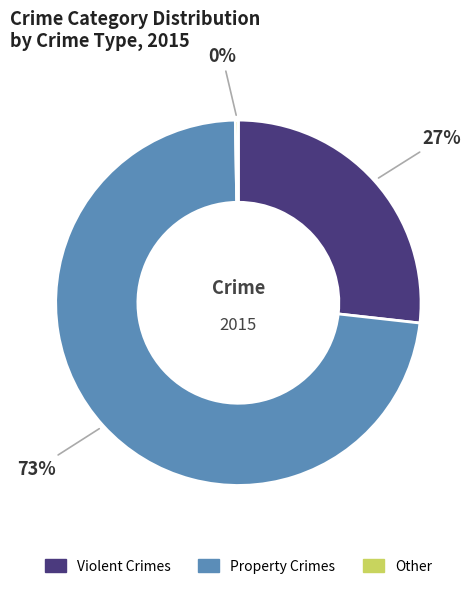

Which has a higher value, Violent Crimes or Property Crimes?

Property Crimes